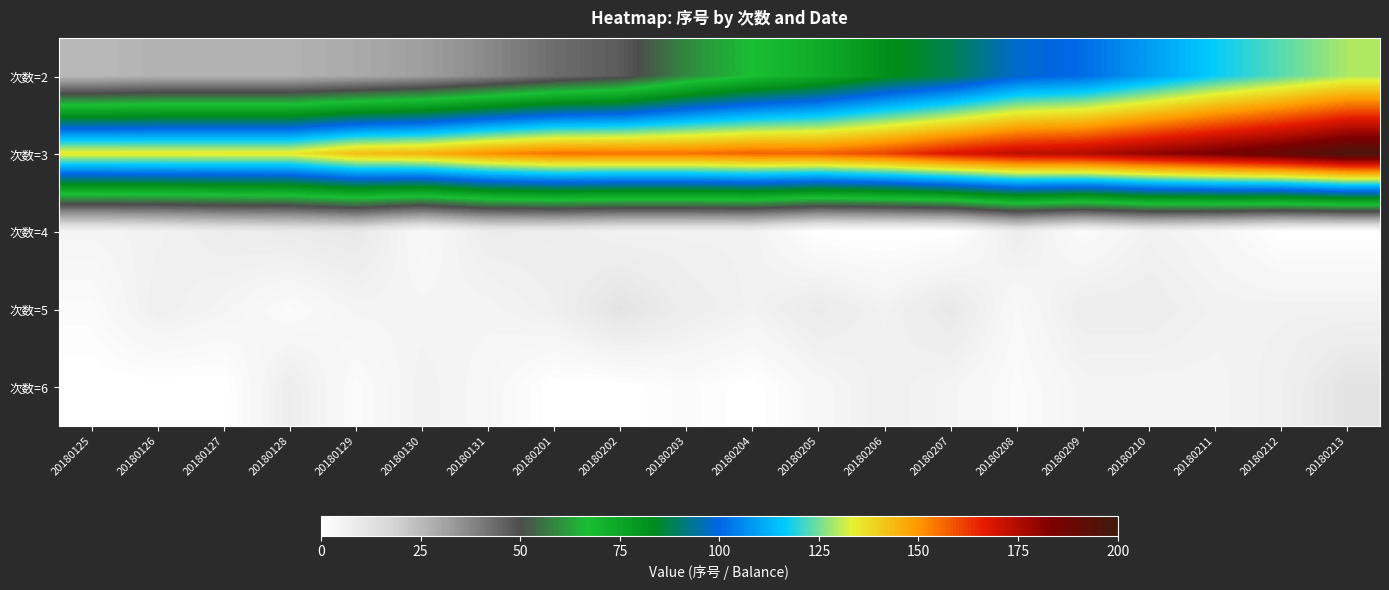

How many distinct data groups are displayed?

5